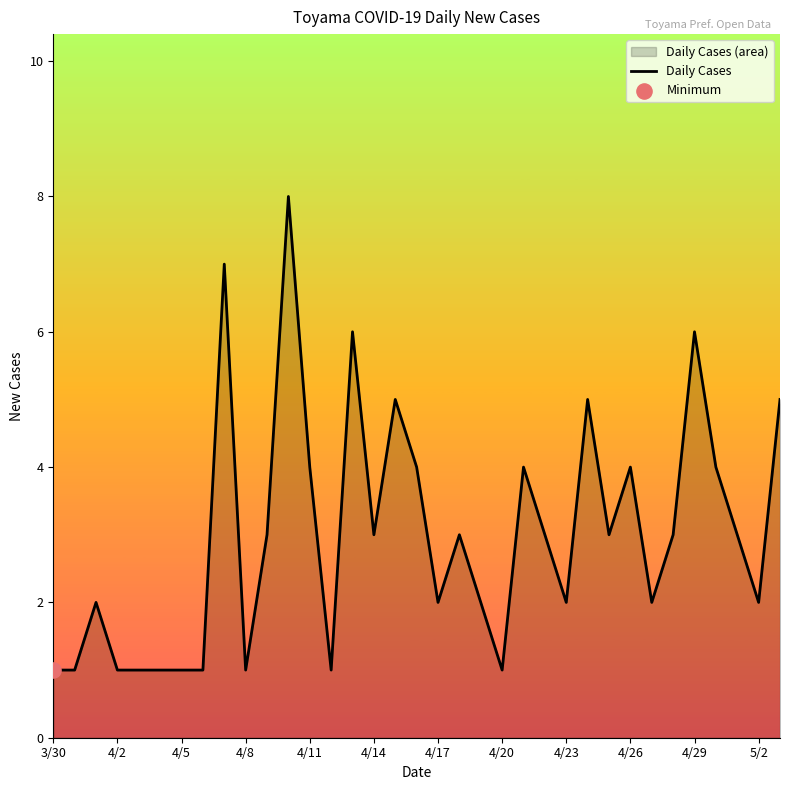

What is the change in value from 4/8 to 4/29?

+5